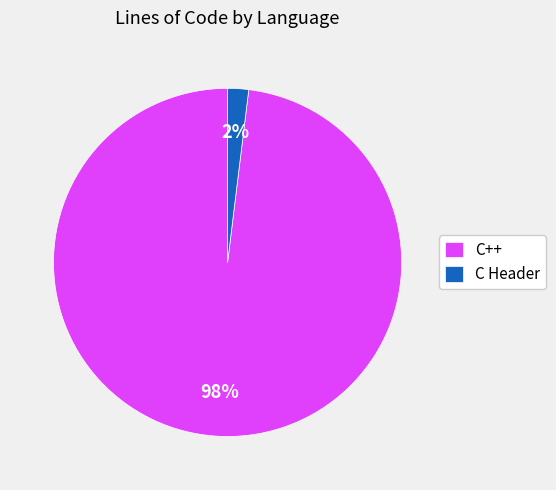

Rank the categories by value from highest to lowest.

C++, C Header